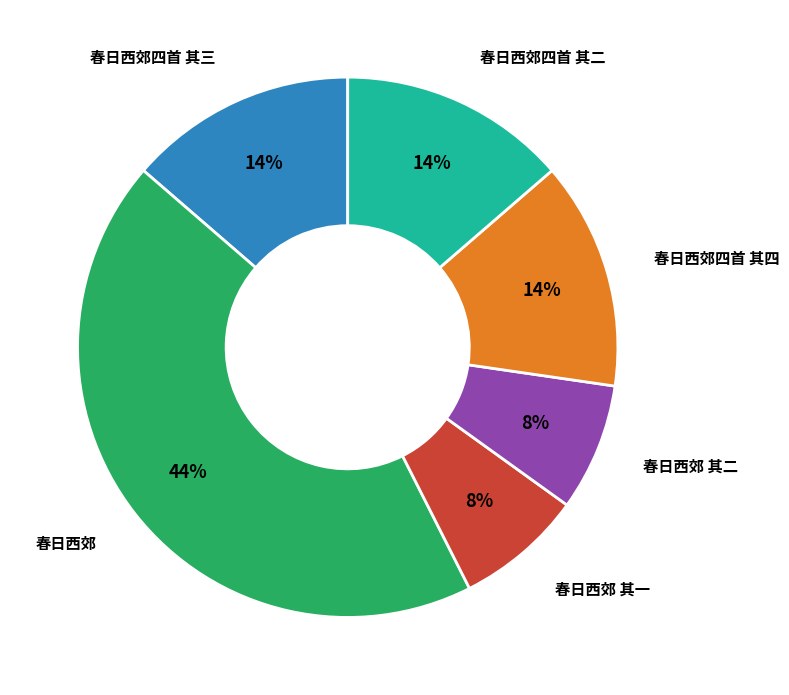

Is there a majority slice in this chart?

No